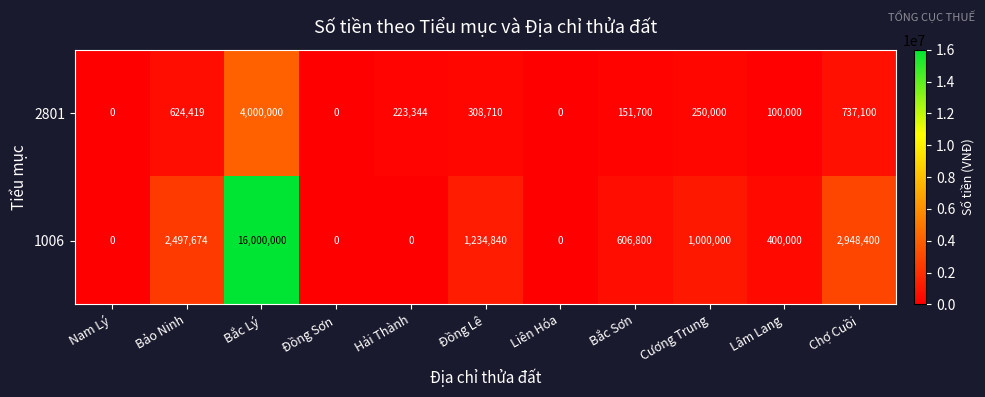

The value of 1006 at Hải Thành is 0. True or false?

True